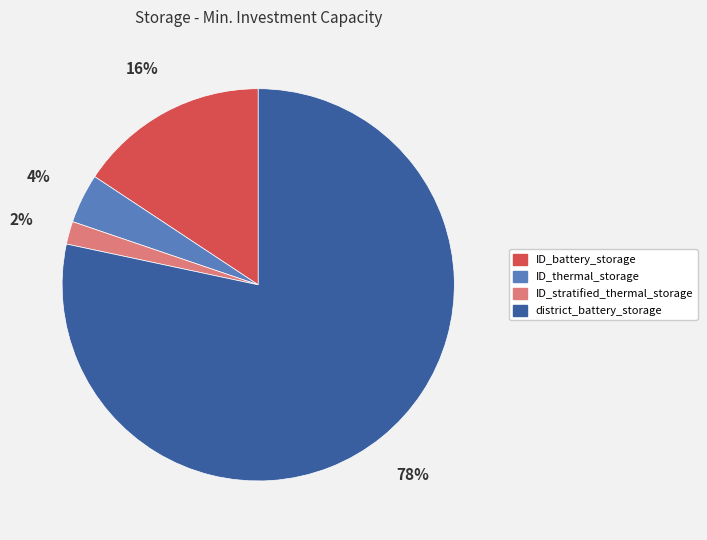

The ID_thermal_storage slice represents 17% of the pie. True or false?

False